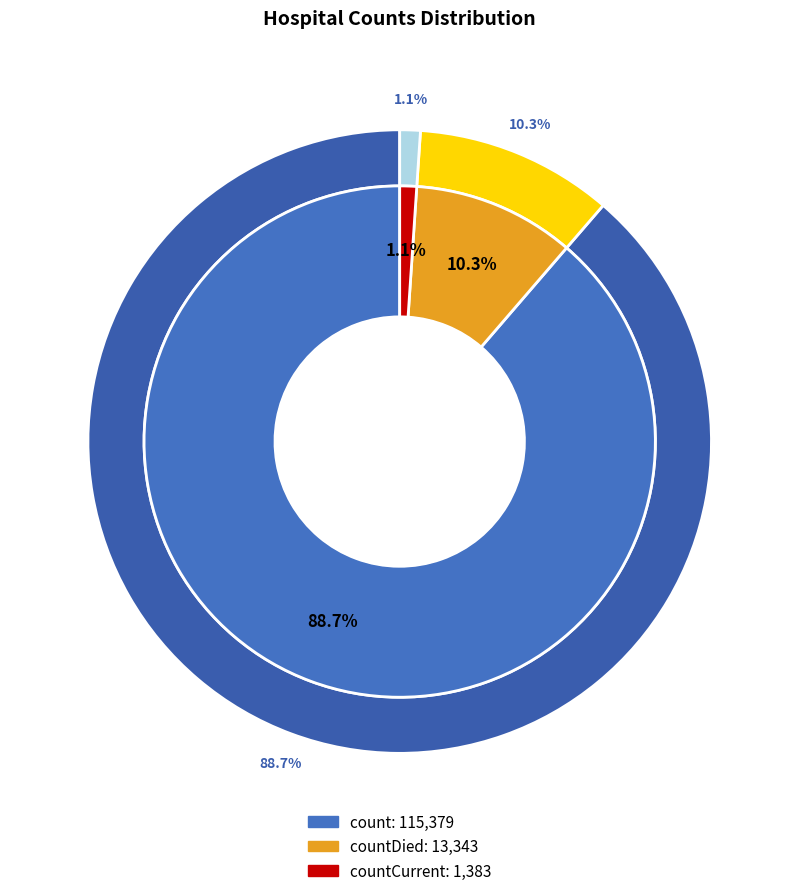

What is the ratio of the value at countDied to the value at countCurrent?

9.6